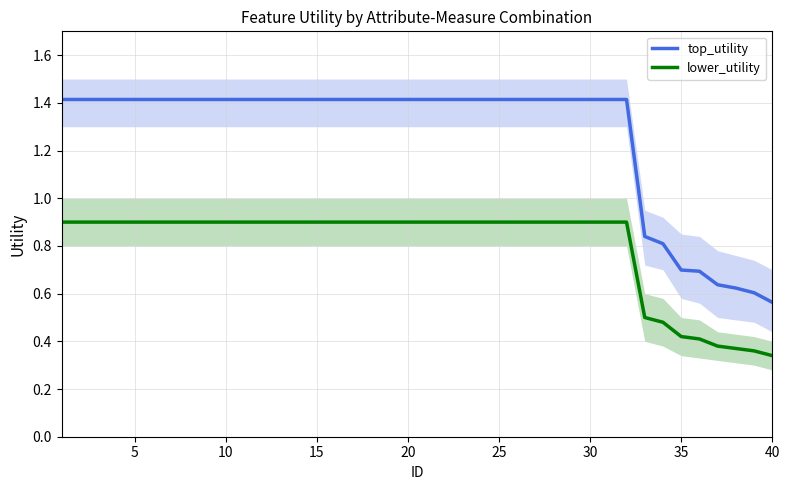

The value of lower_utility at 10 is 0.9. True or false?

True